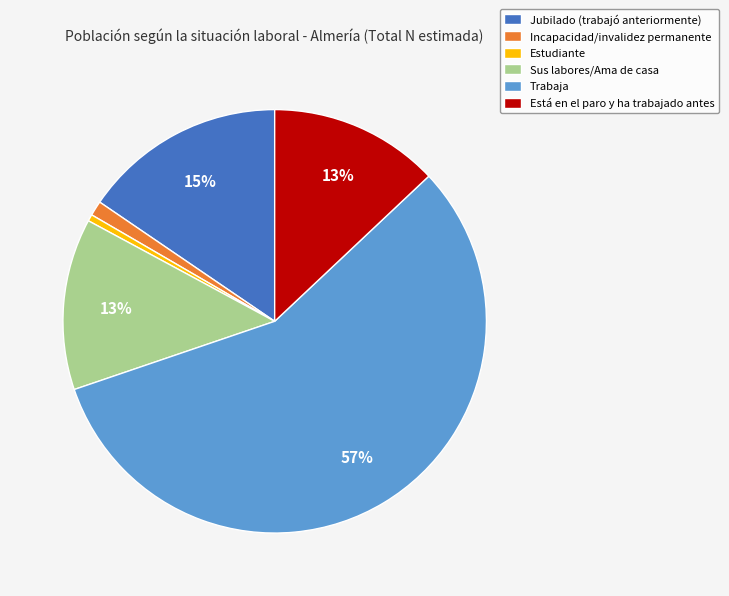

Does any single category account for the majority?

Yes